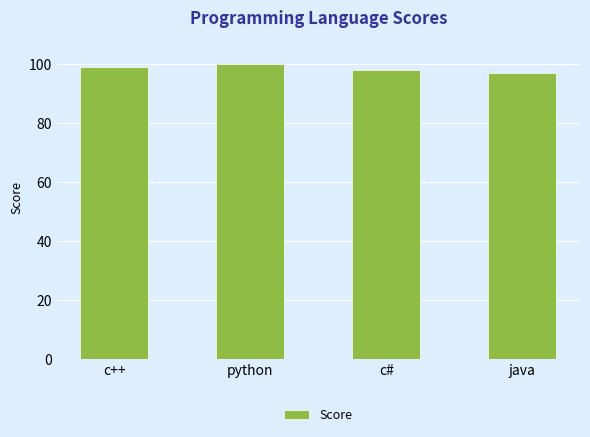

What is the difference between the values at c# and java?

1